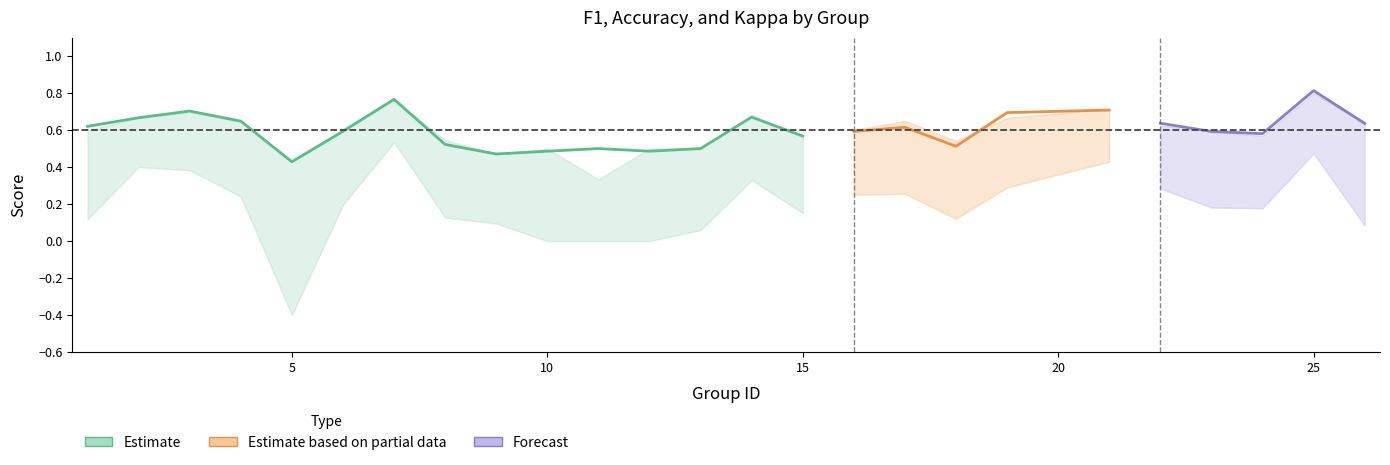

True or false: kappa has more than 0 interior local peaks.

True